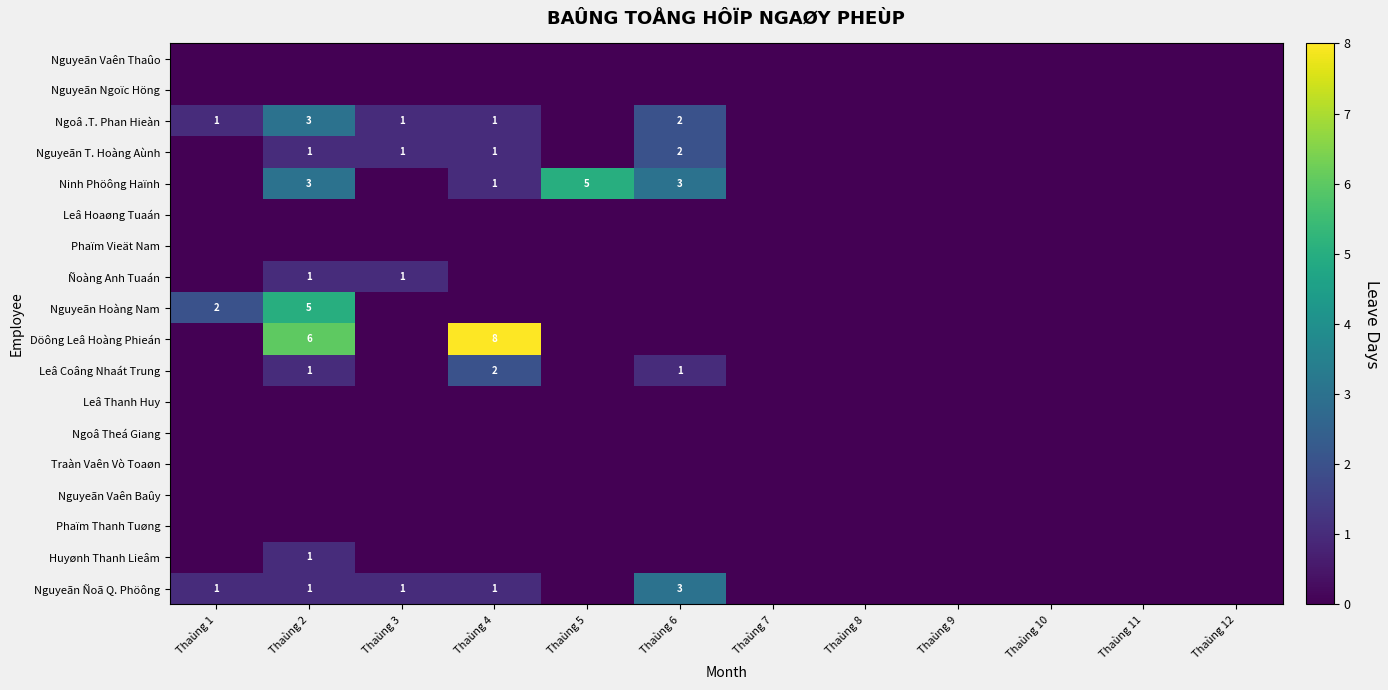

True or false: Nguyeãn Ñoã Q. Phöông has a value of 1 at Thaùng 2.

True